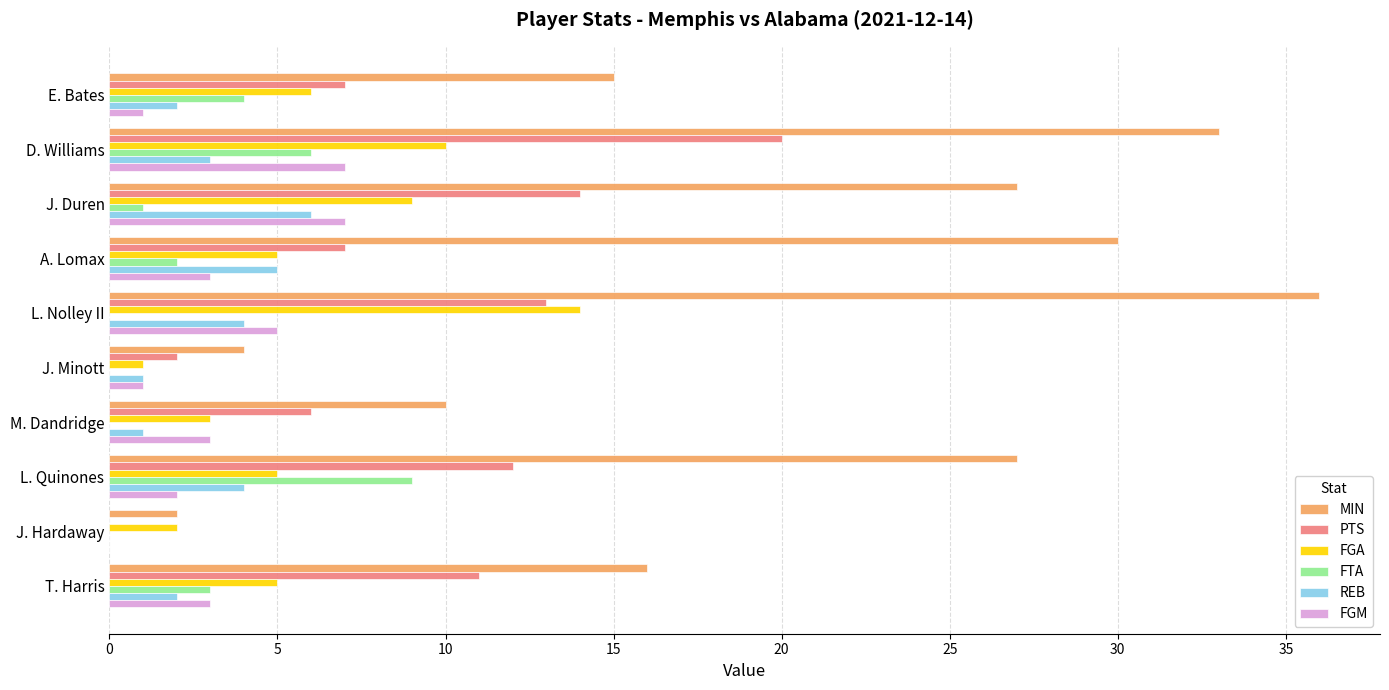

What is the sum of all MIN values?

200